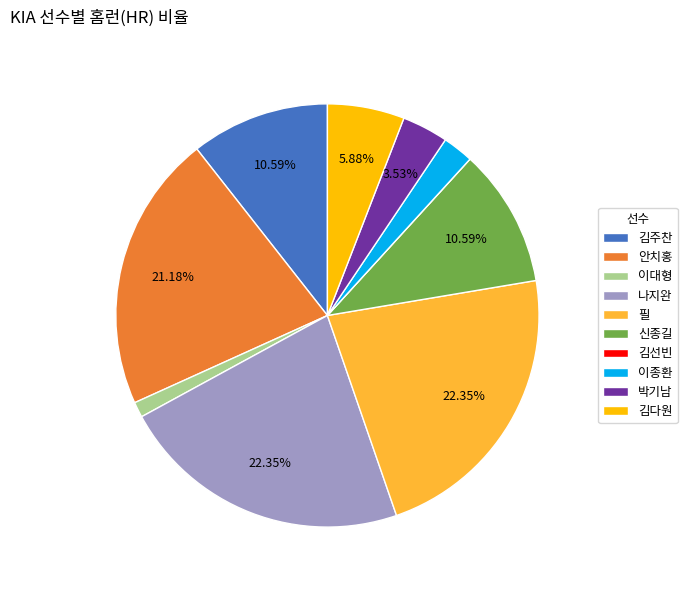

Which has a higher value, 김다원 or 이종환?

김다원